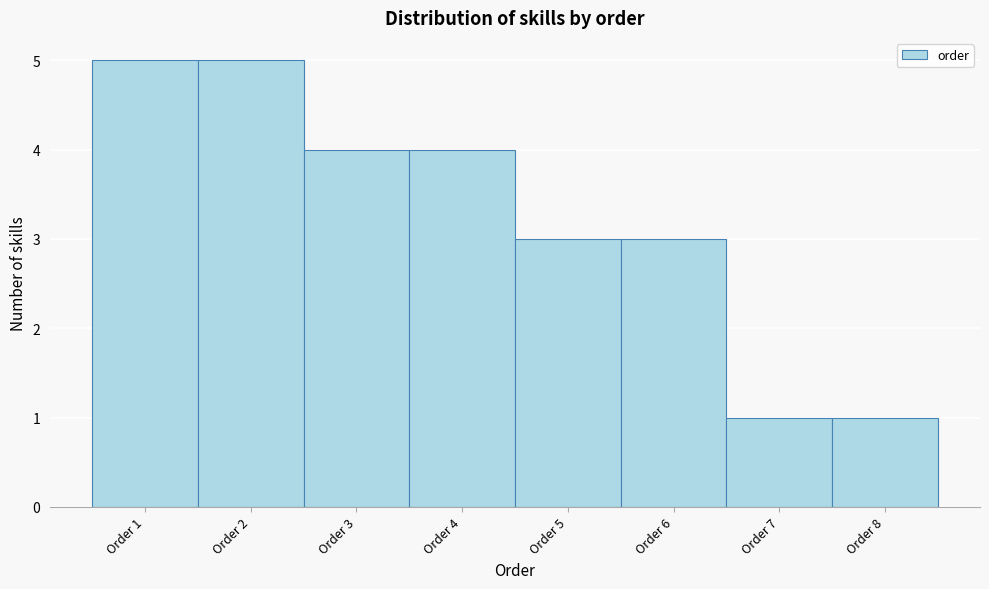

Reading left to right, list every bar in this chart as the range it spans on the x-axis followed by its height. The values are not printed on the chart, so give them approximately, as read against the axis.

0.5 to 1.5: 5
1.5 to 2.5: 5
2.5 to 3.5: 4
3.5 to 4.5: 4
4.5 to 5.5: 3
5.5 to 6.5: 3
6.5 to 7.5: 1
7.5 to 8.5: 1